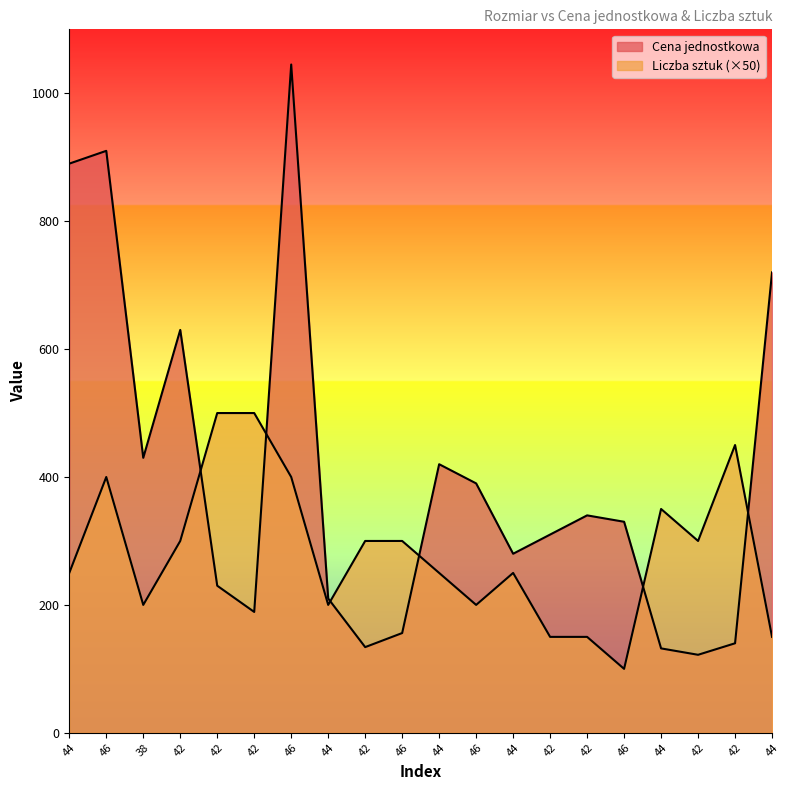

Rank the series by their average value, from lowest to highest.

Liczba sztuk, Cena jednostkowa